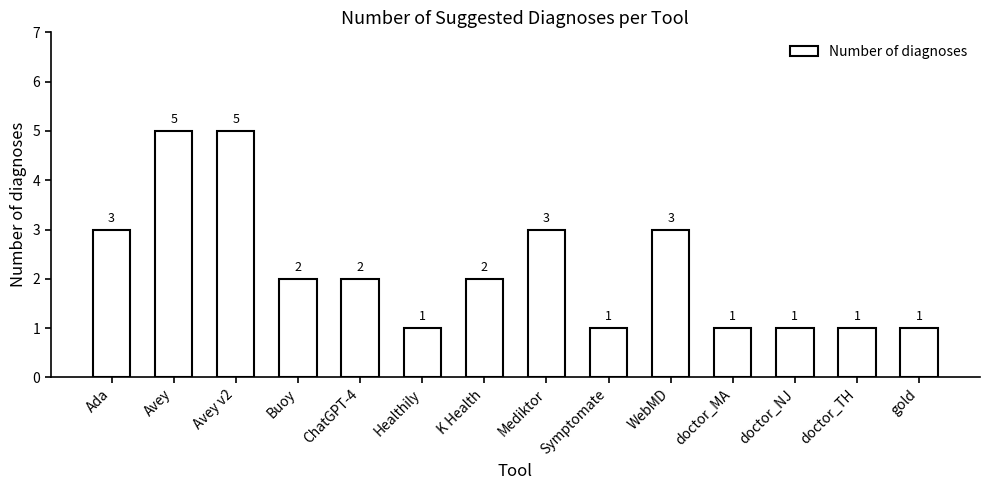

Between Avey v2 and doctor_NJ, which is larger?

Avey v2